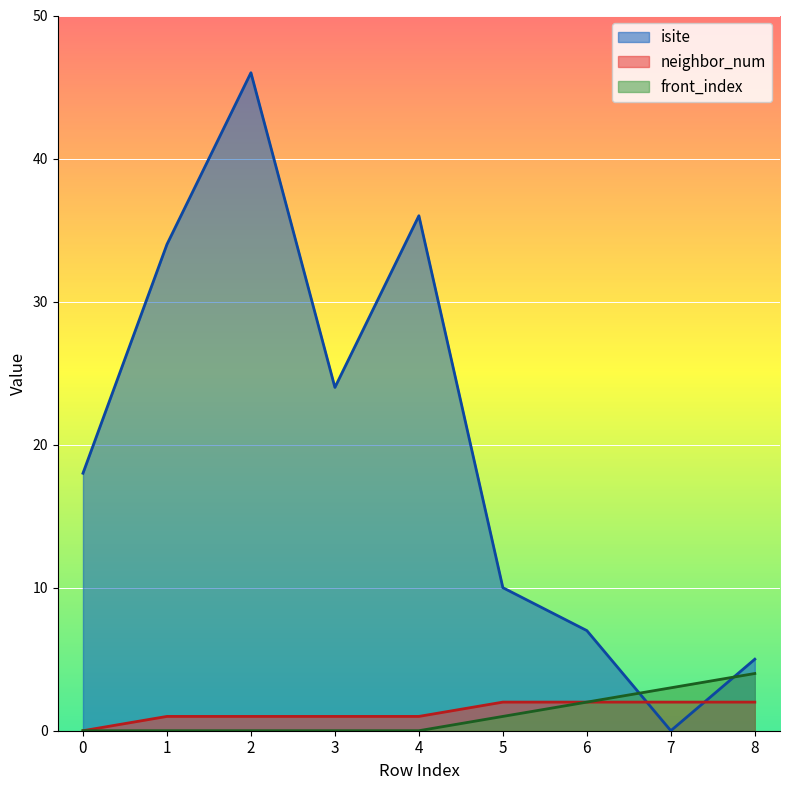

Which series has the widest spread of values?

isite